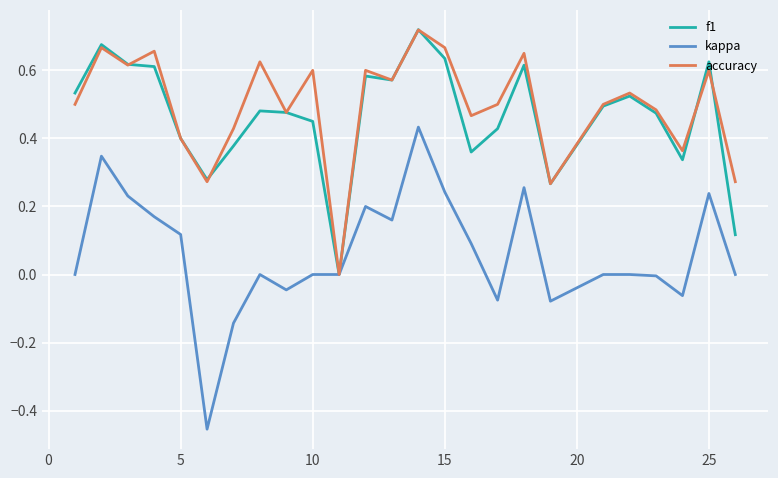

Which series has the widest spread of values?

kappa